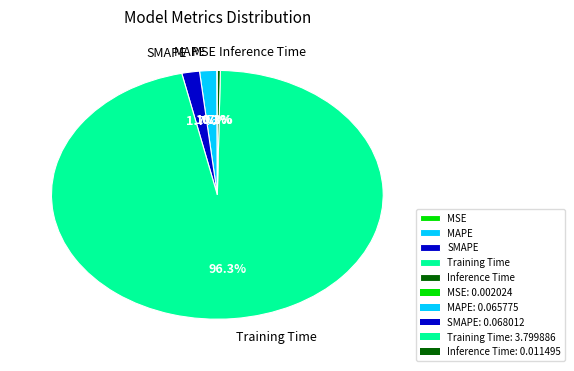

To the nearest percent, what is the average slice percentage?

20%